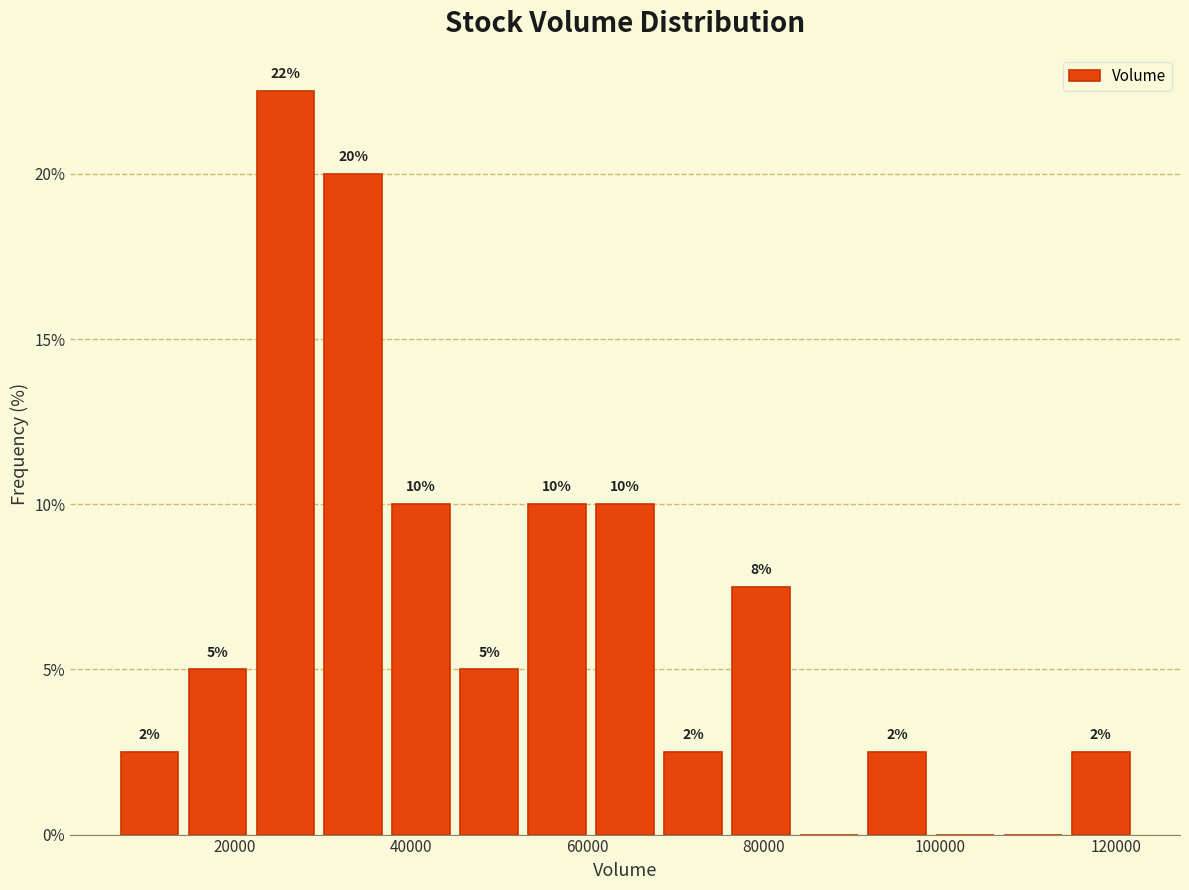

Read against the x-axis, roughly where is the centre of the tallest bar?

26000